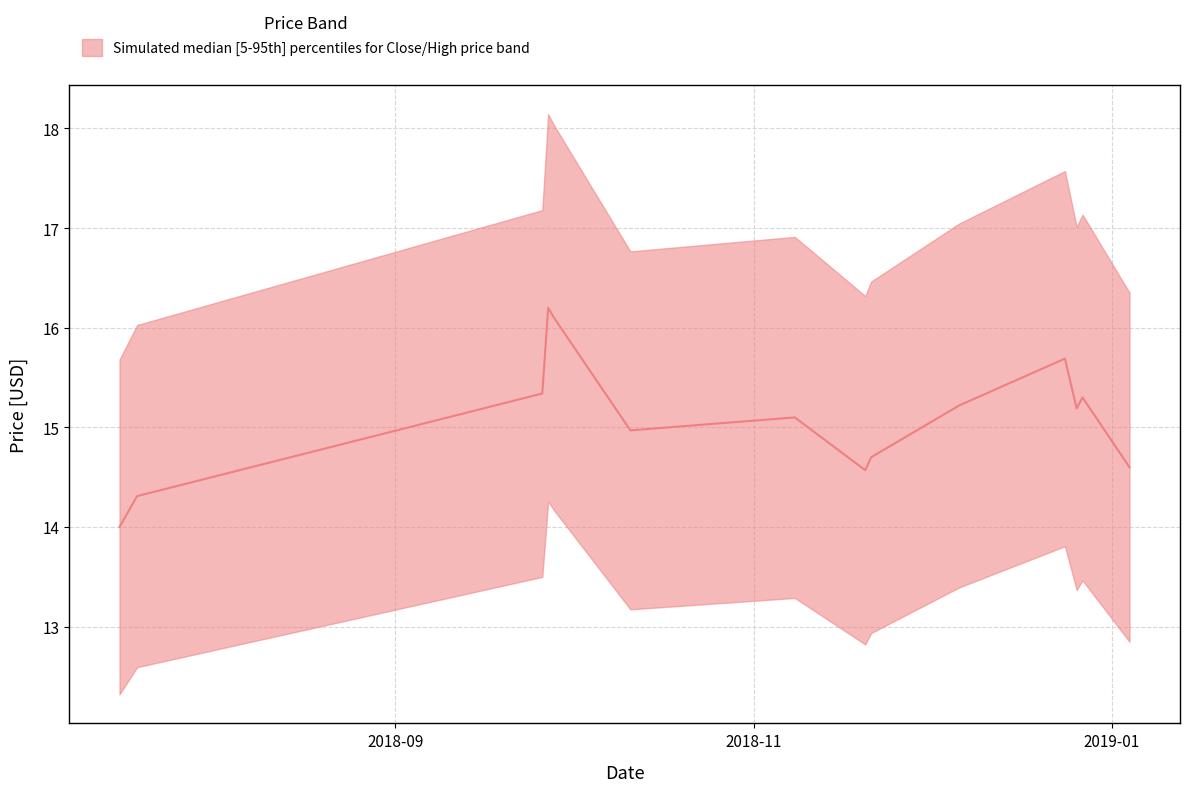

What is the label of the 3rd point from the left?

2018-09-26